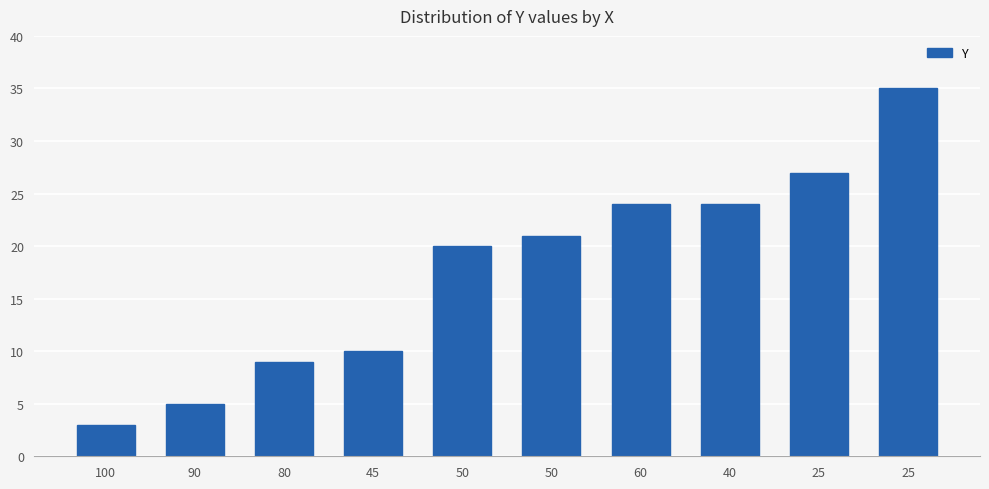

What is the value of the 1st bar from the left?

3